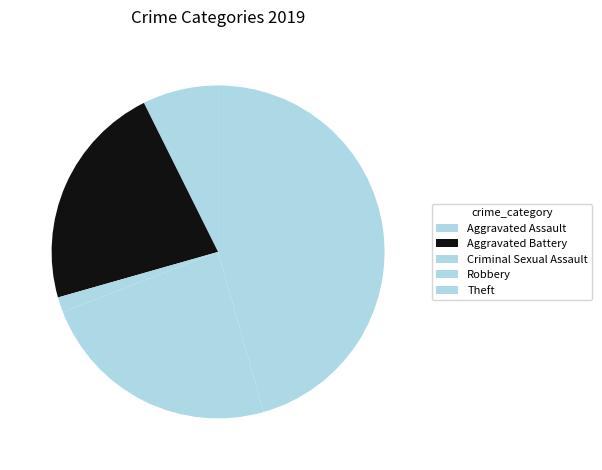

Count the number of slices in the pie.

5